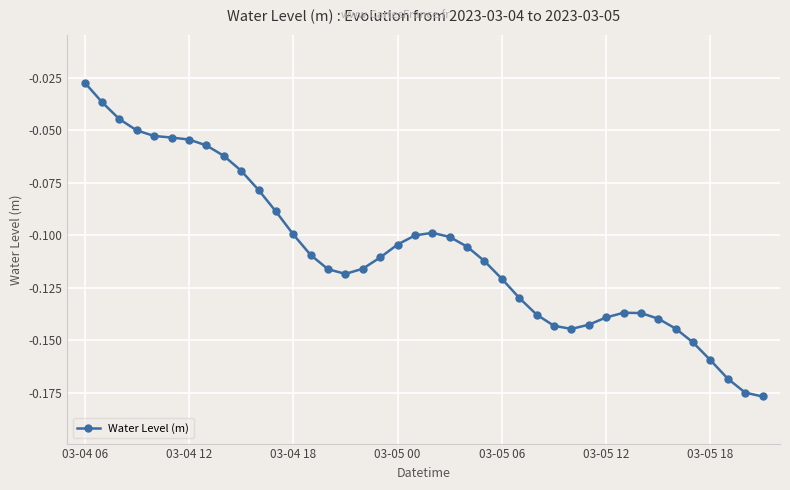

How many categories are shown in the chart?

40